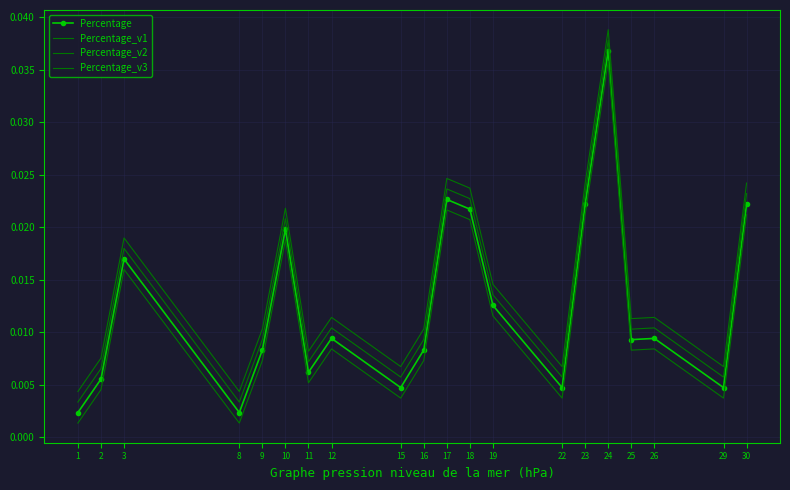

True or false: Percentage_v1 and Percentage_v3 cross at least once.

False